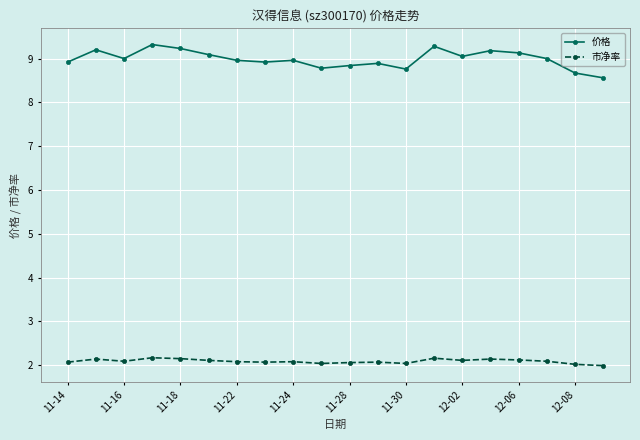

What is the greatest value displayed?

9.3